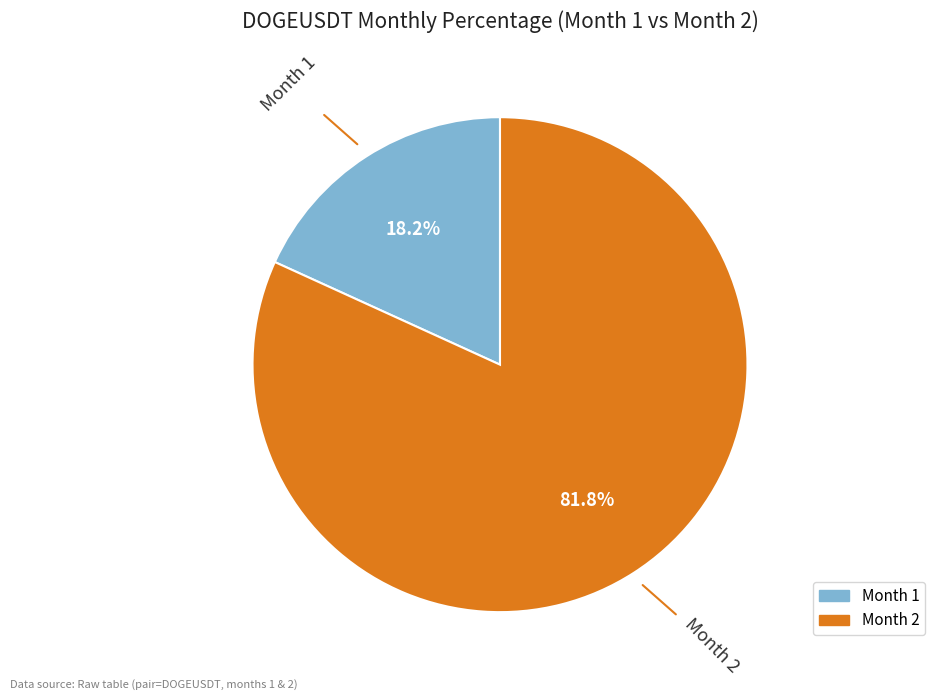

Is there a majority slice in this chart?

Yes